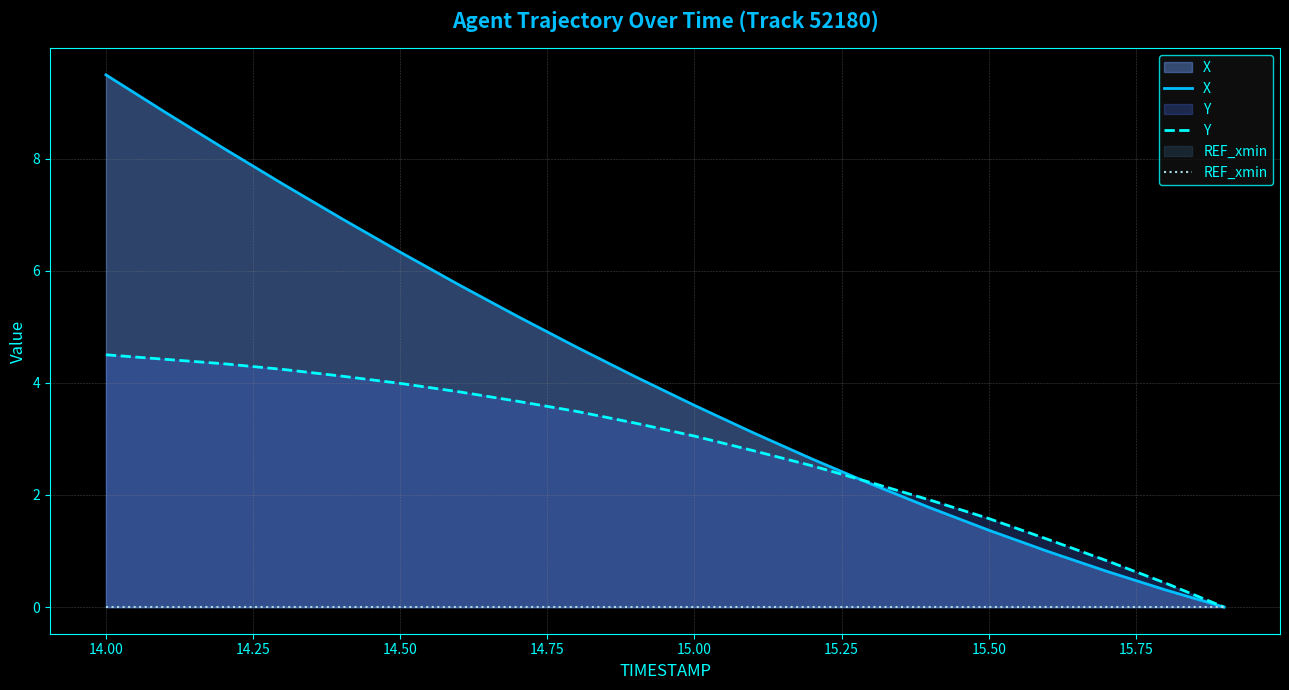

What is the greatest value displayed?

9.5